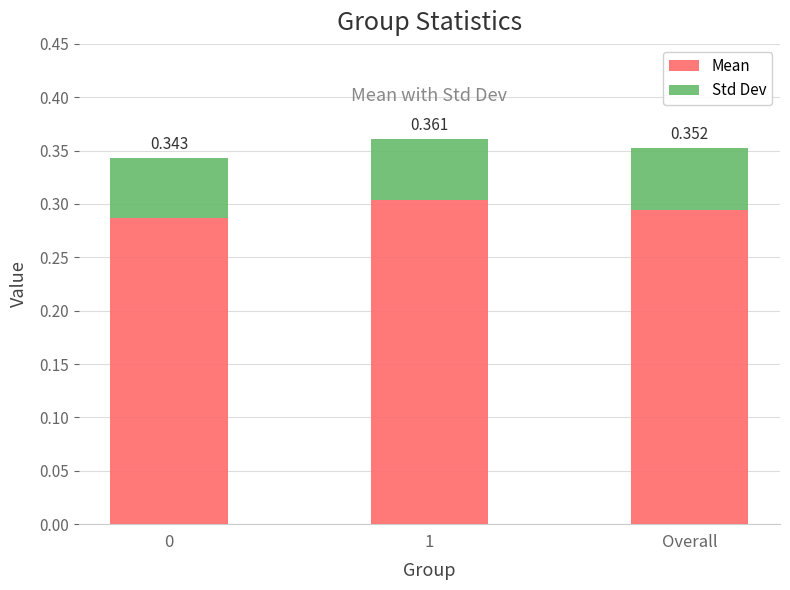

Does the chart contain any negative values?

No